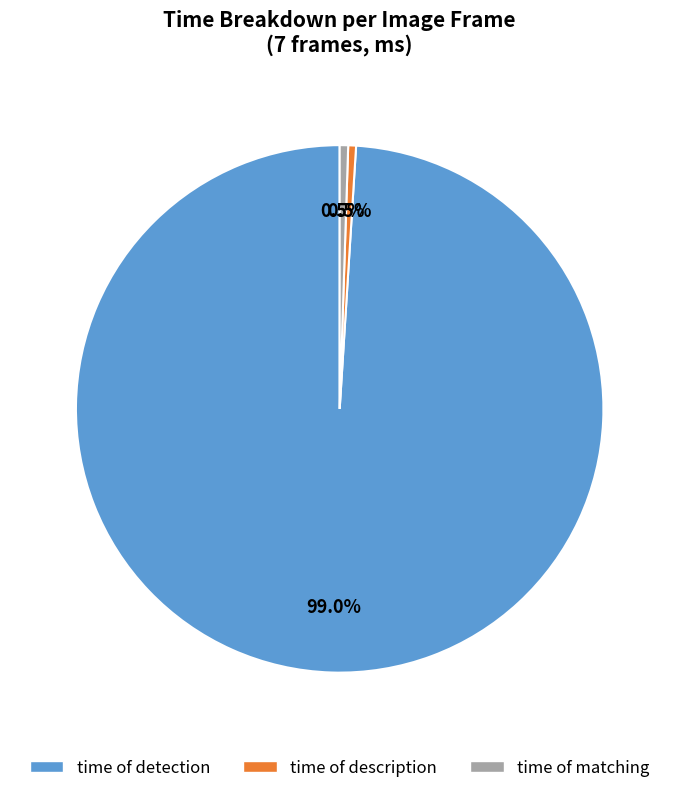

Which category has the biggest portion of the pie?

time of detection